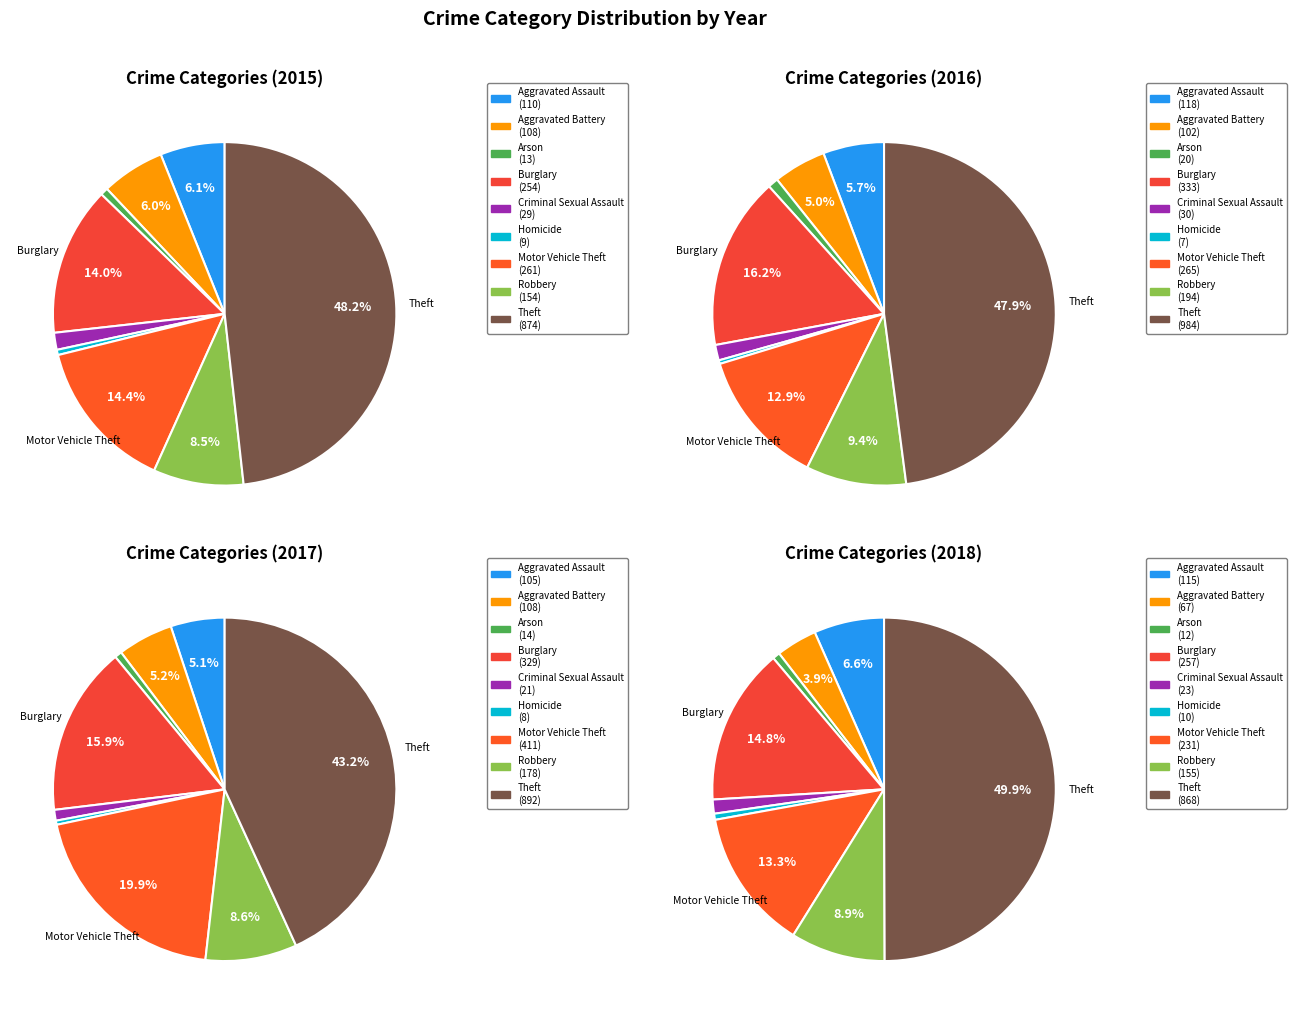

To the nearest percent, what is the combined percentage of Robbery and Aggravated Battery?

14%